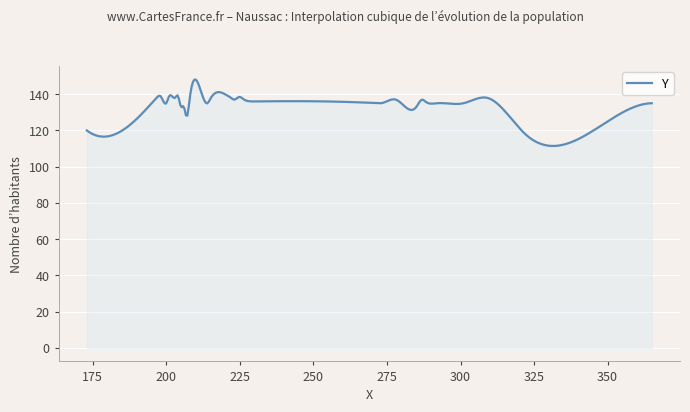

How many distinct data groups are displayed?

1